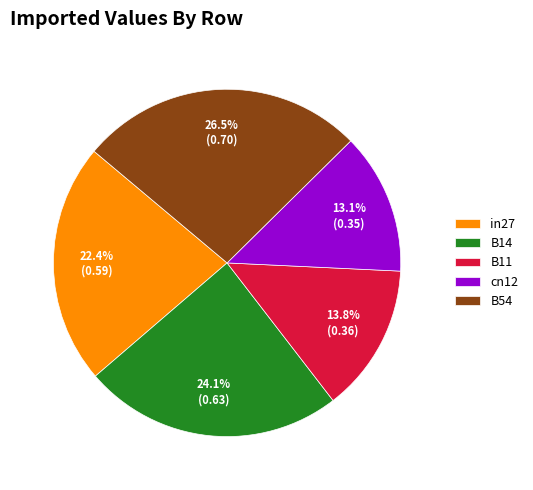

What is the largest slice in the pie chart?

B54